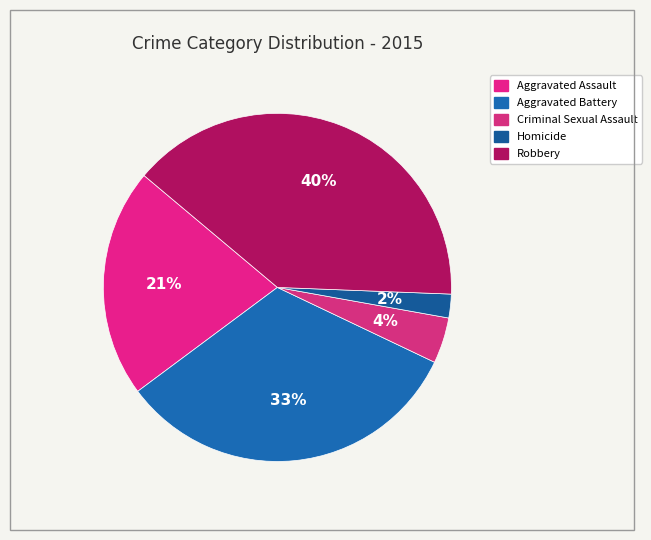

How much of the chart is everything except Aggravated Assault?

78.7%